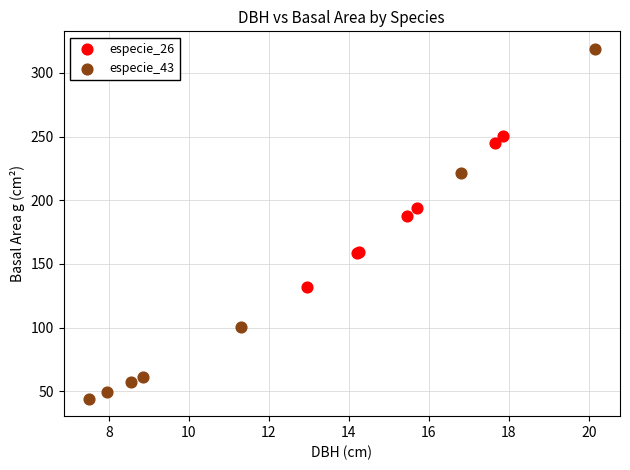

Which series reaches the minimum Y coordinate?

especie_43